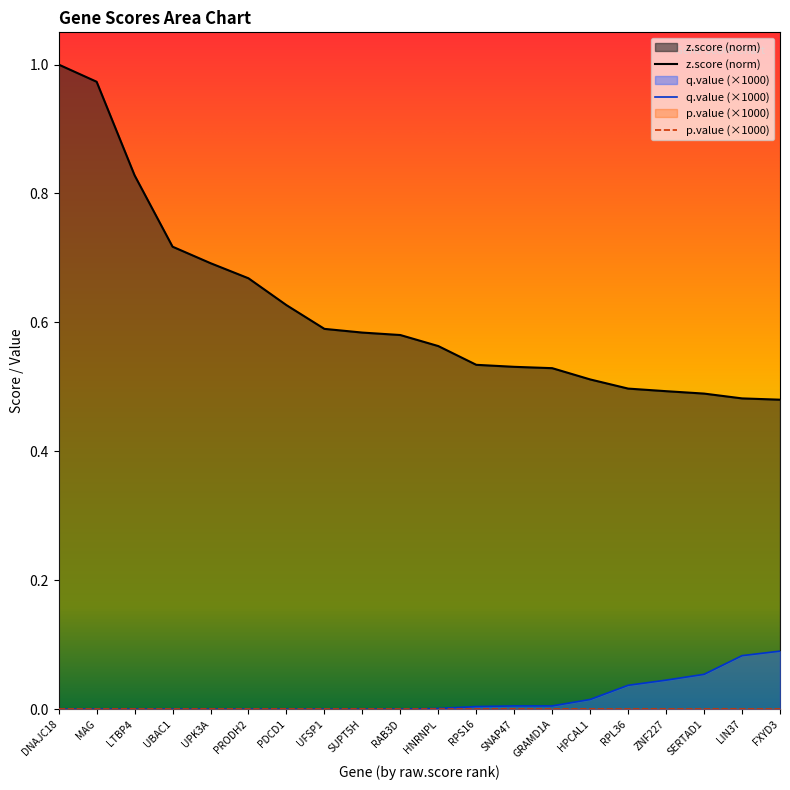

The value of z.score at PDCD1 is 0.6. True or false?

True